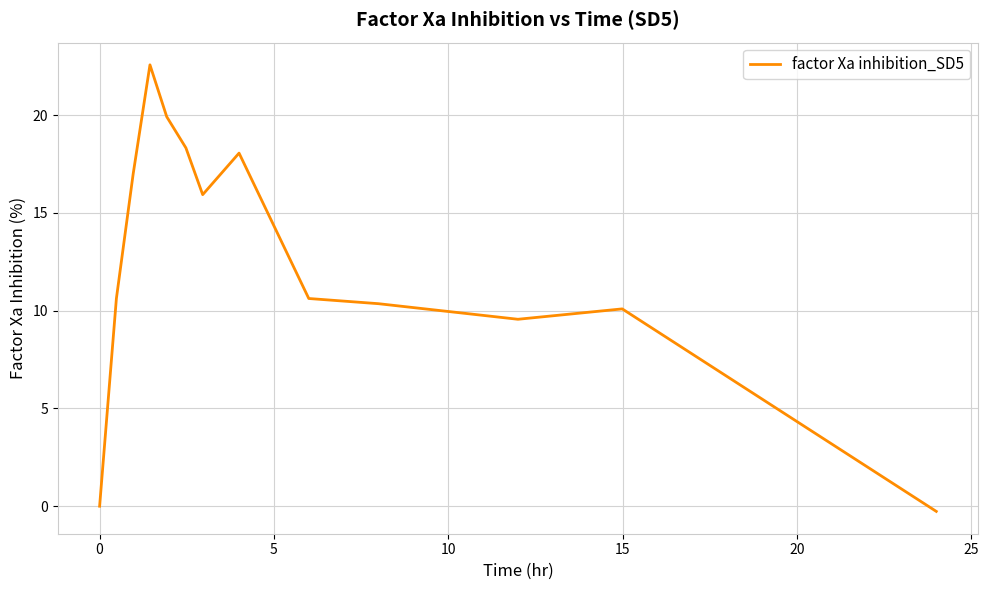

What is the maximum value shown in the chart?

22.6